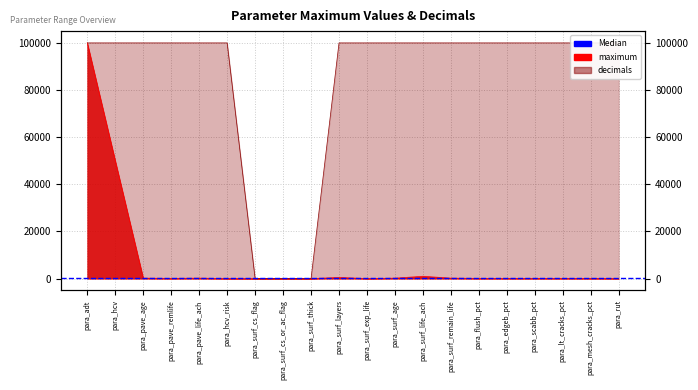

How many values in the maximum series are below 100?

6